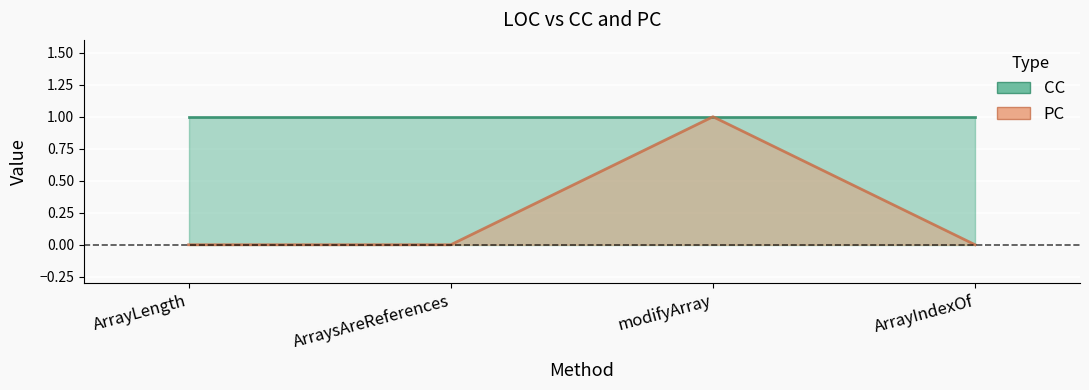

The value at ArrayLength is 0. True or false?

True